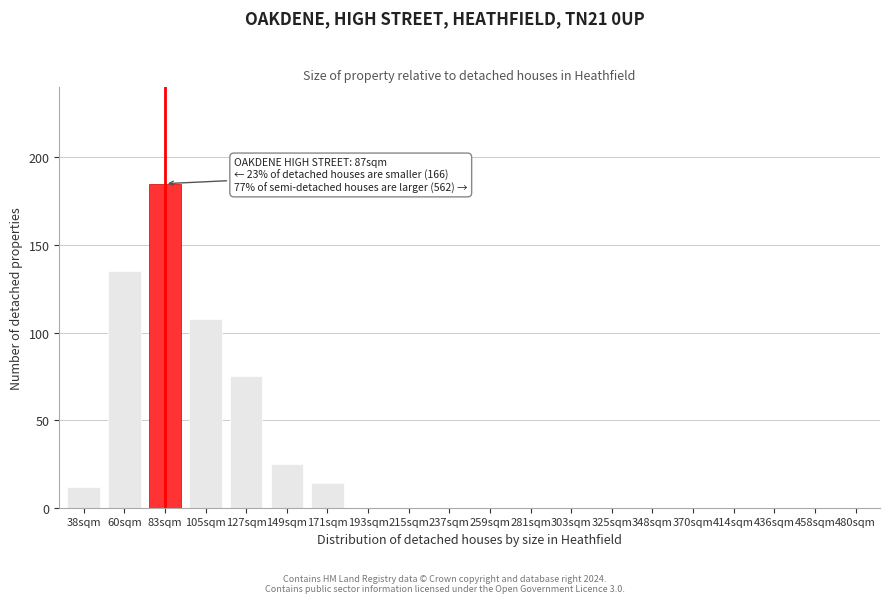

Reading left to right, what are all the values shown in this chart?

38sqm=12	60sqm=135	83sqm=185	105sqm=108	127sqm=75	149sqm=25	171sqm=14	193sqm=0	215sqm=0	237sqm=0	259sqm=0	281sqm=0	303sqm=0	325sqm=0	348sqm=0	370sqm=0	414sqm=0	436sqm=0	458sqm=0	480sqm=0